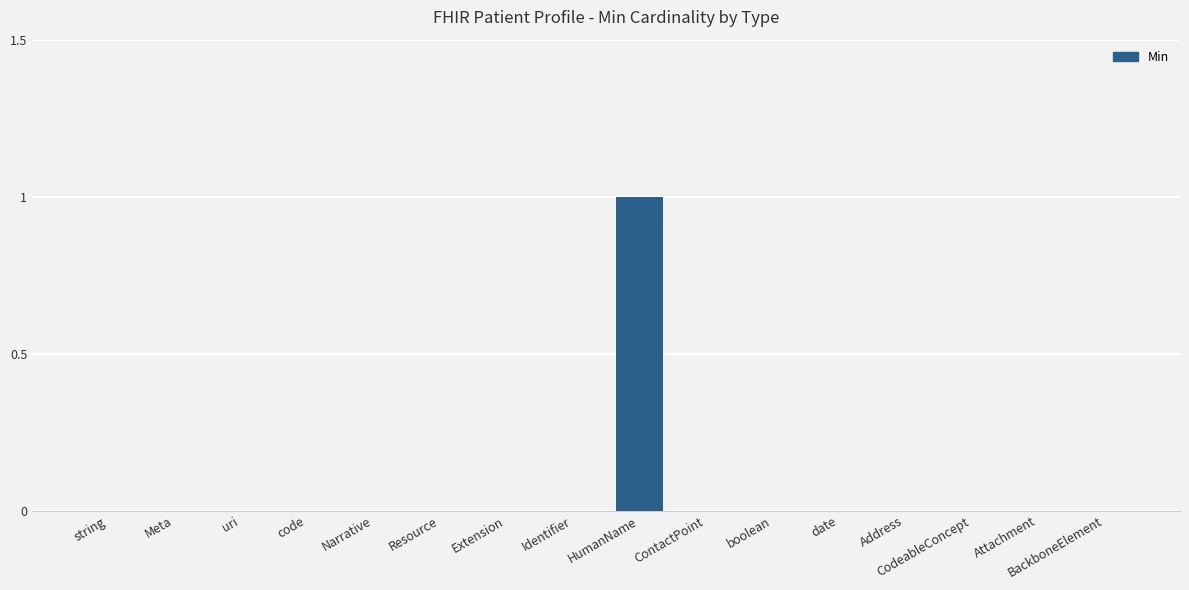

Reading left to right, extract all data points from this chart.

string=0	Meta=0	uri=0	code=0	Narrative=0	Resource=0	Extension=0	Identifier=0	HumanName=1	ContactPoint=0	boolean=0	date=0	Address=0	CodeableConcept=0	Attachment=0	BackboneElement=0